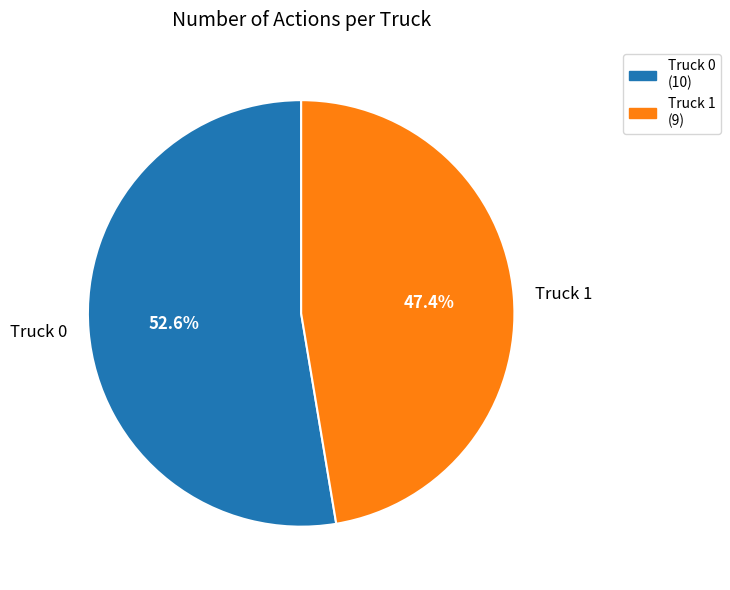

Which slice represents more than half of the pie?

Truck 0